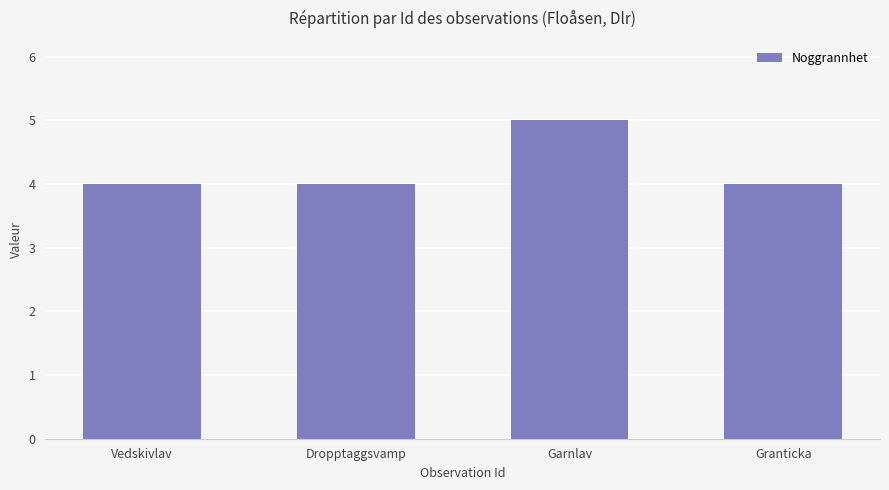

How many bars are there in total?

4